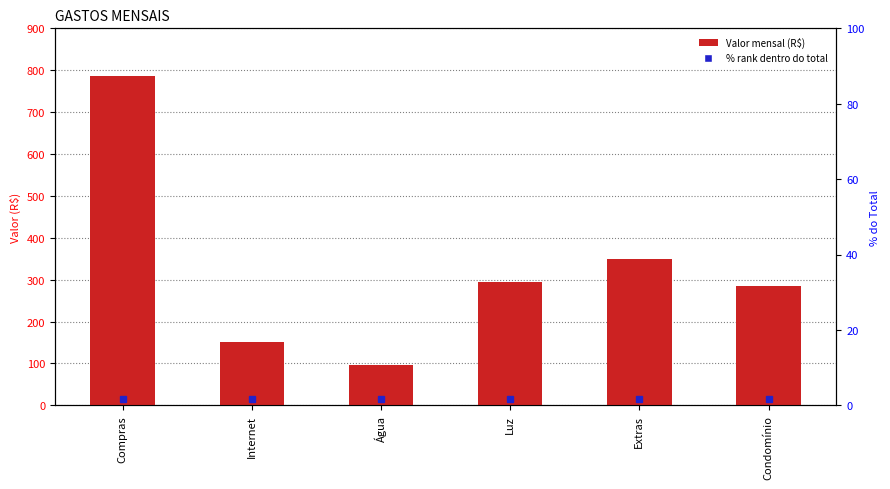

Approximately how many times larger is the value at Extras compared to Luz?

1.2